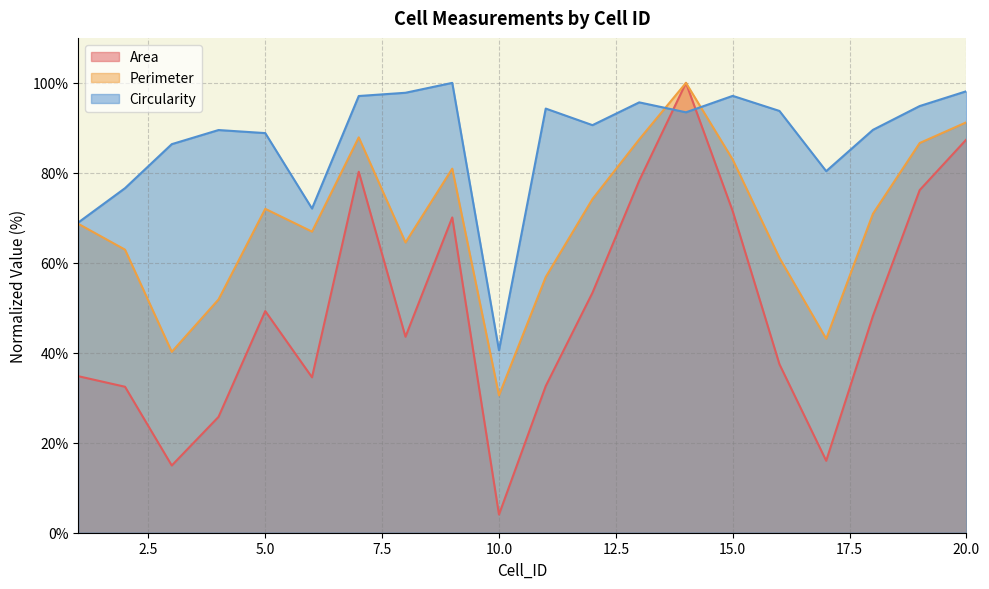

Where is the first local maximum for Perimeter?

5.0